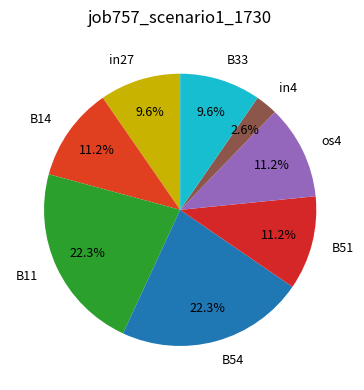

What percentage is the B14 slice, to the nearest percent?

11%